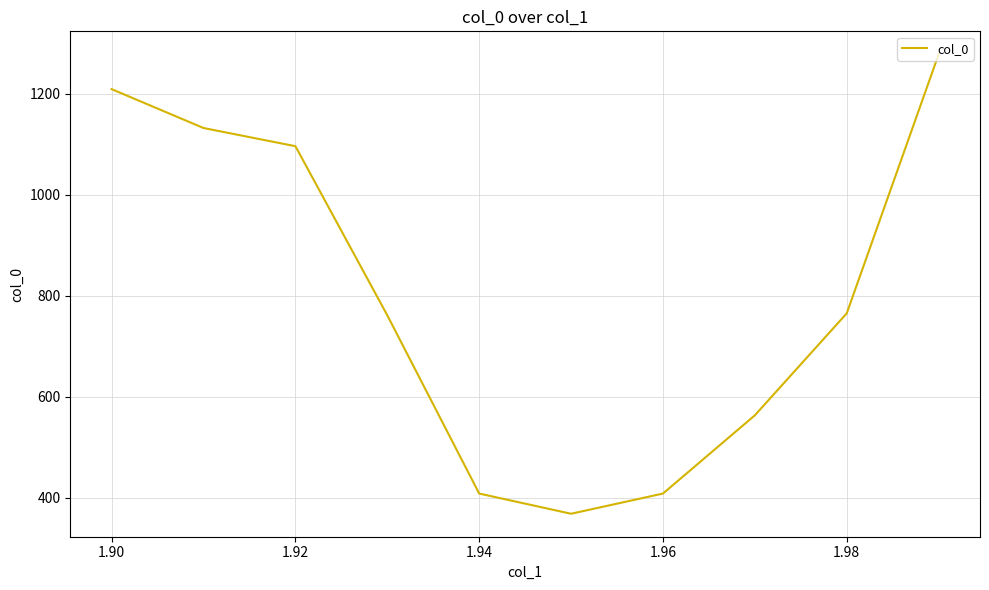

What is the greatest value displayed?

1278